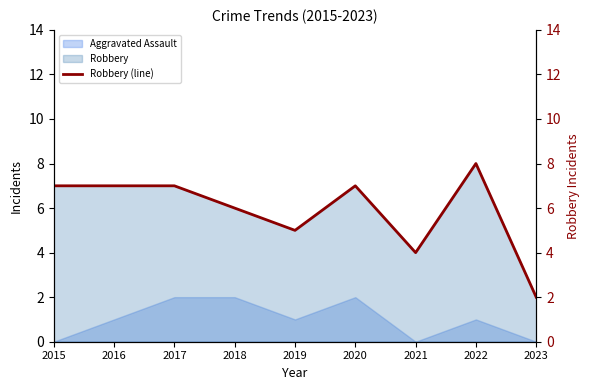

What is the highest value of the Robbery series?

8